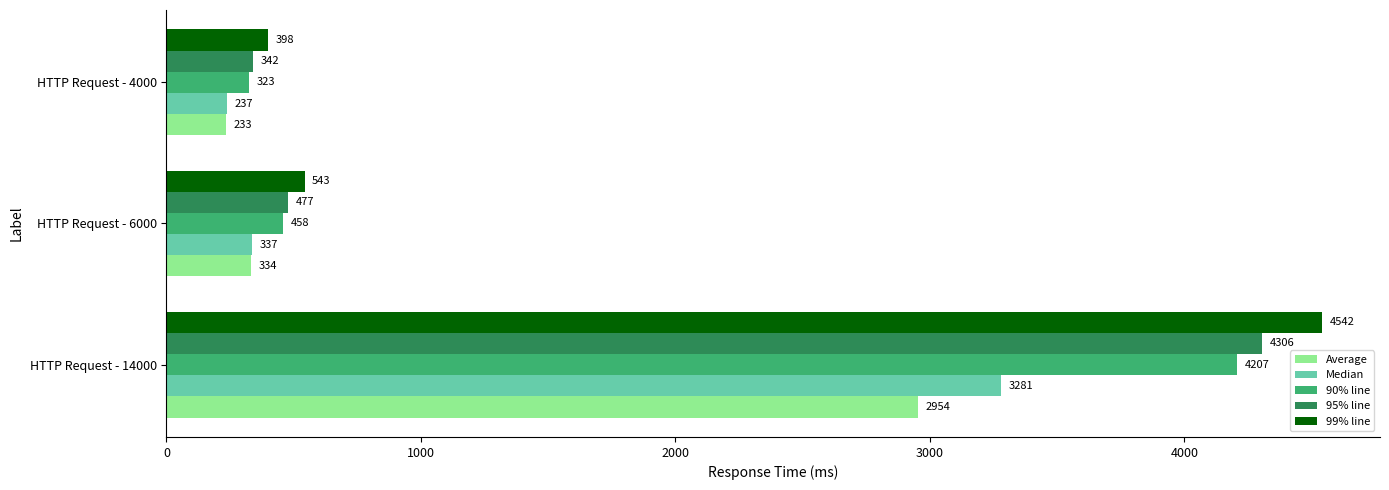

What is the smallest value displayed?

233